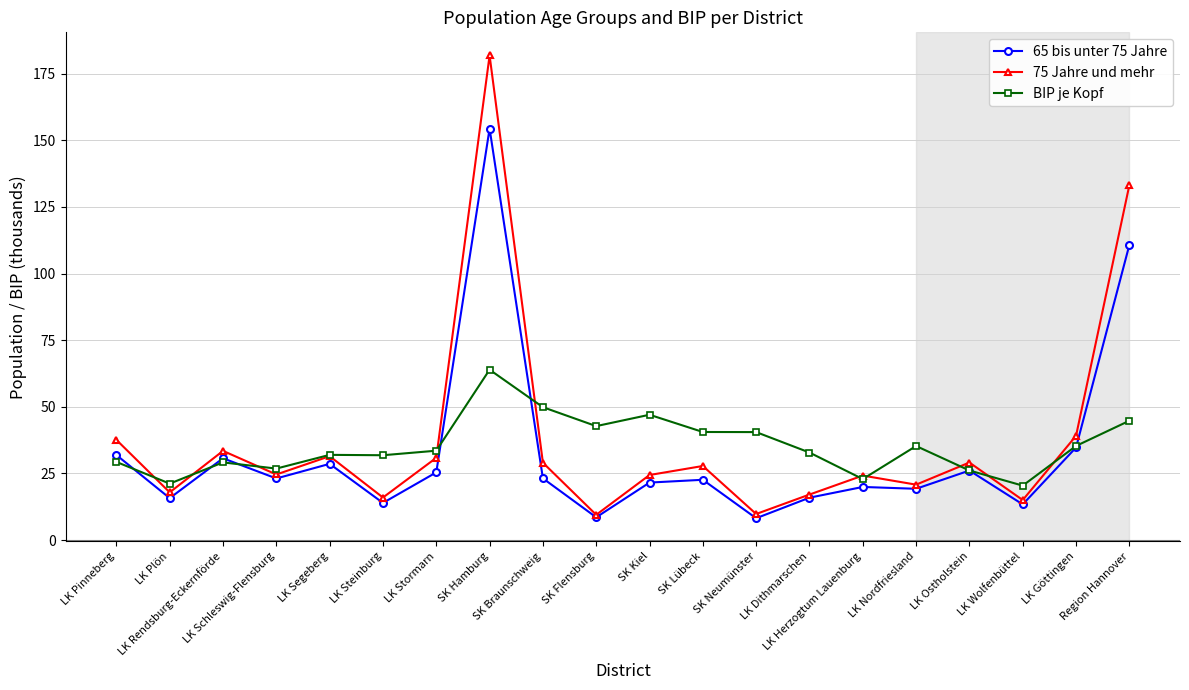

What position from the right is SK Flensburg?

11